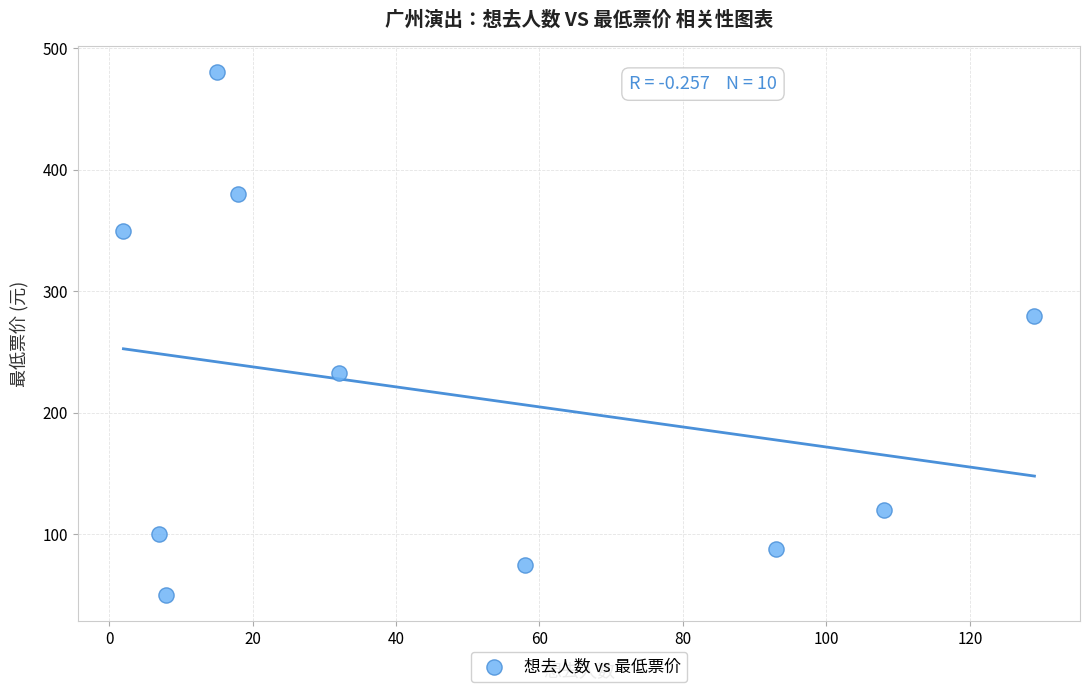

What Y value in the scatter plot is closest to 265?

280